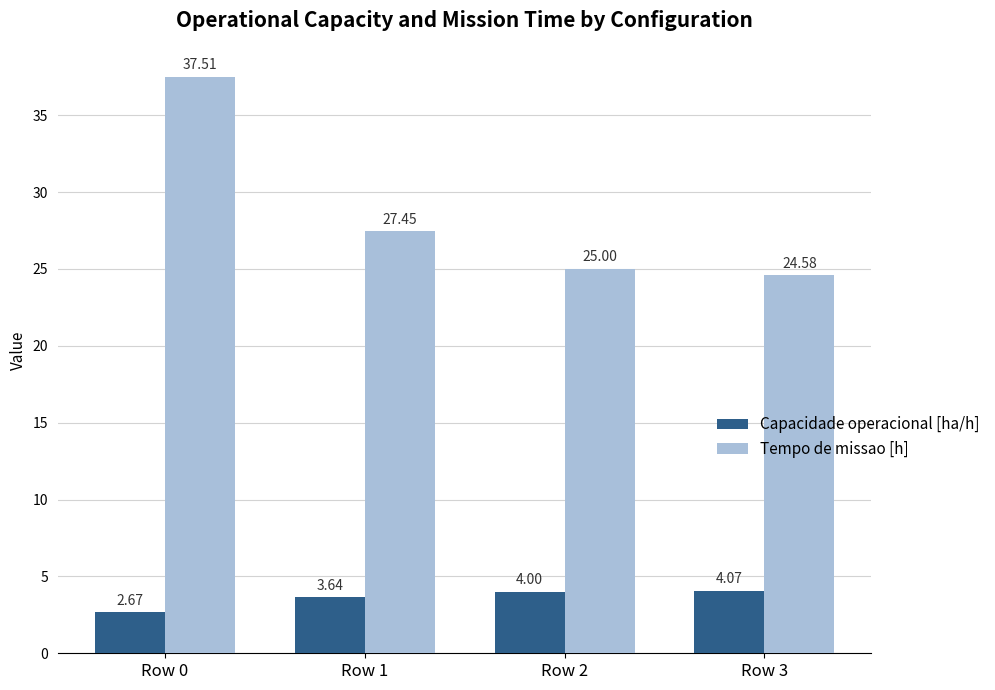

What is the sum of the Tempo de missao [h] values at Row 1 and Row 0?

65.0